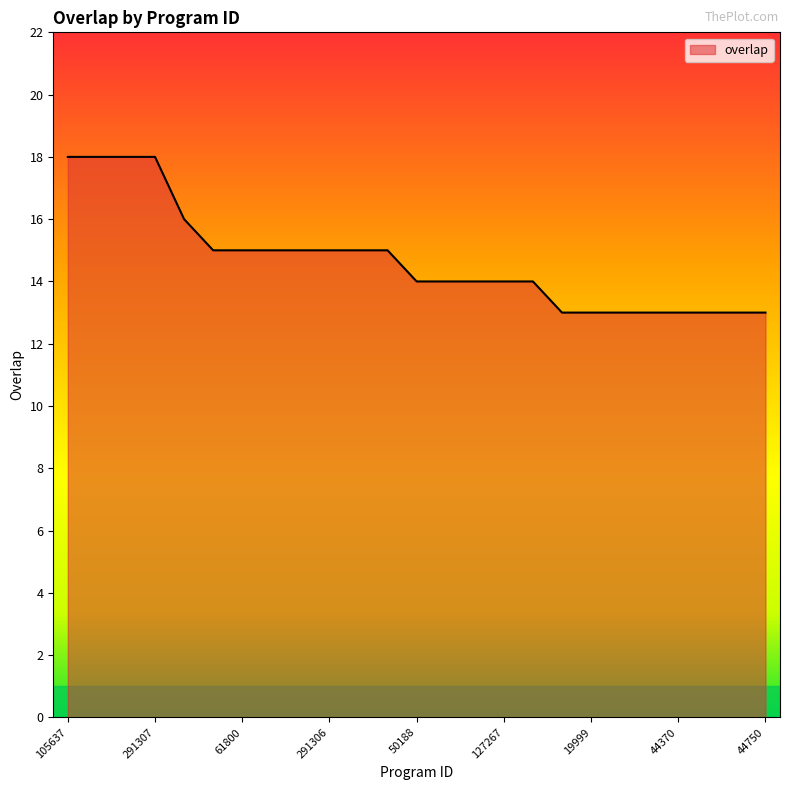

What is the minimum value shown in the chart?

13